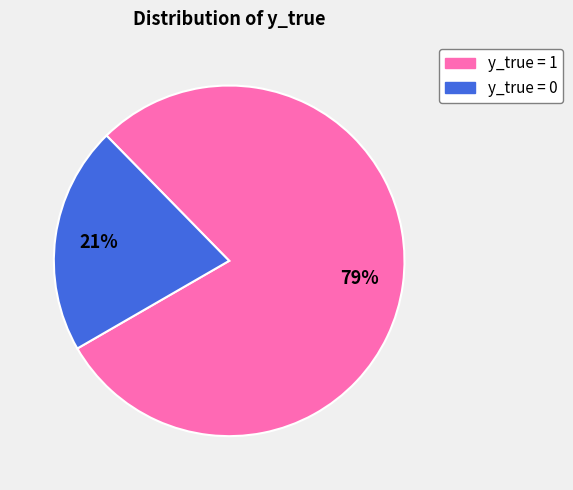

To the nearest percent, what is the average slice percentage?

50%